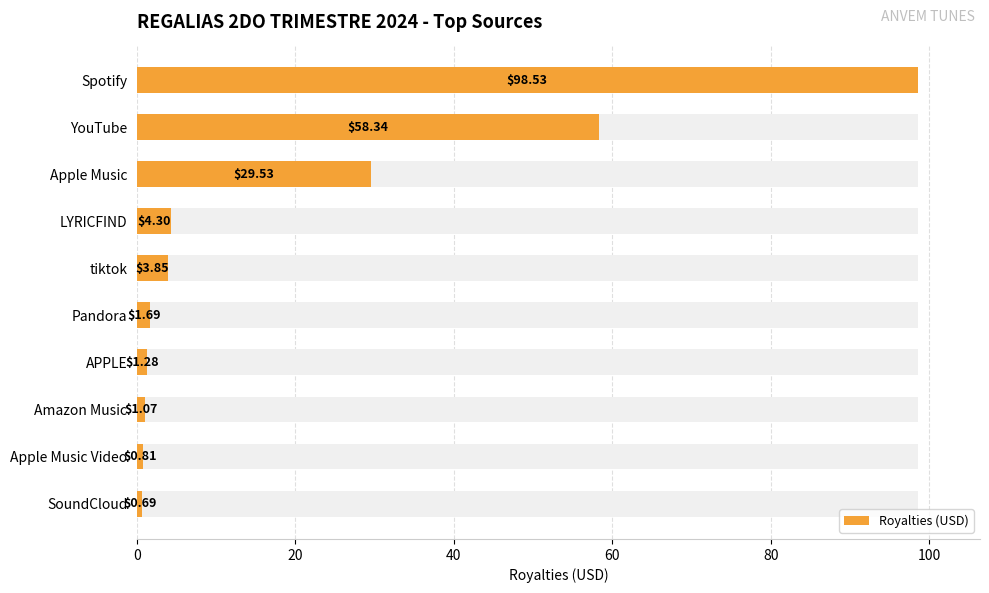

What position from the right is Spotify?

10